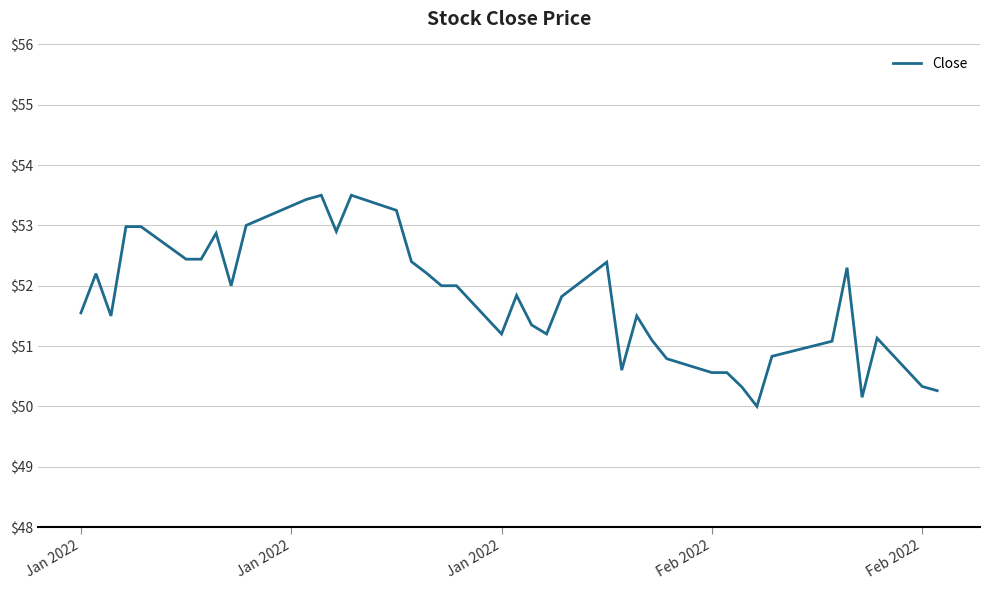

What is the smallest value displayed?

50.0